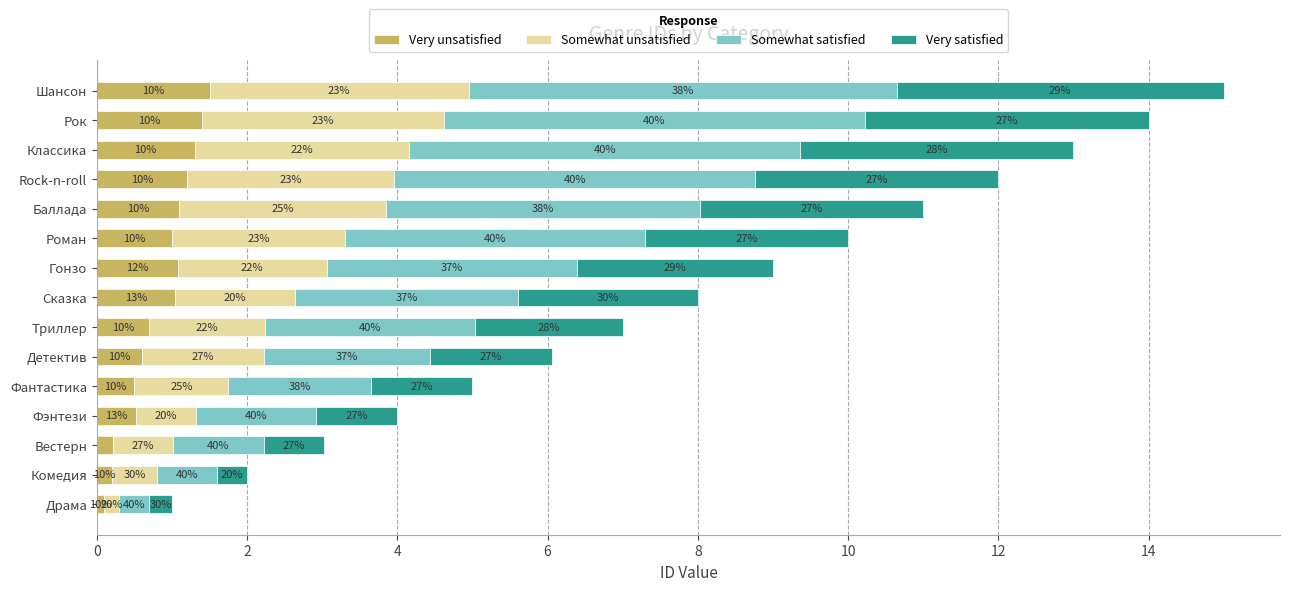

What is the difference between the maximum and minimum values in the Very satisfied series?

4.0